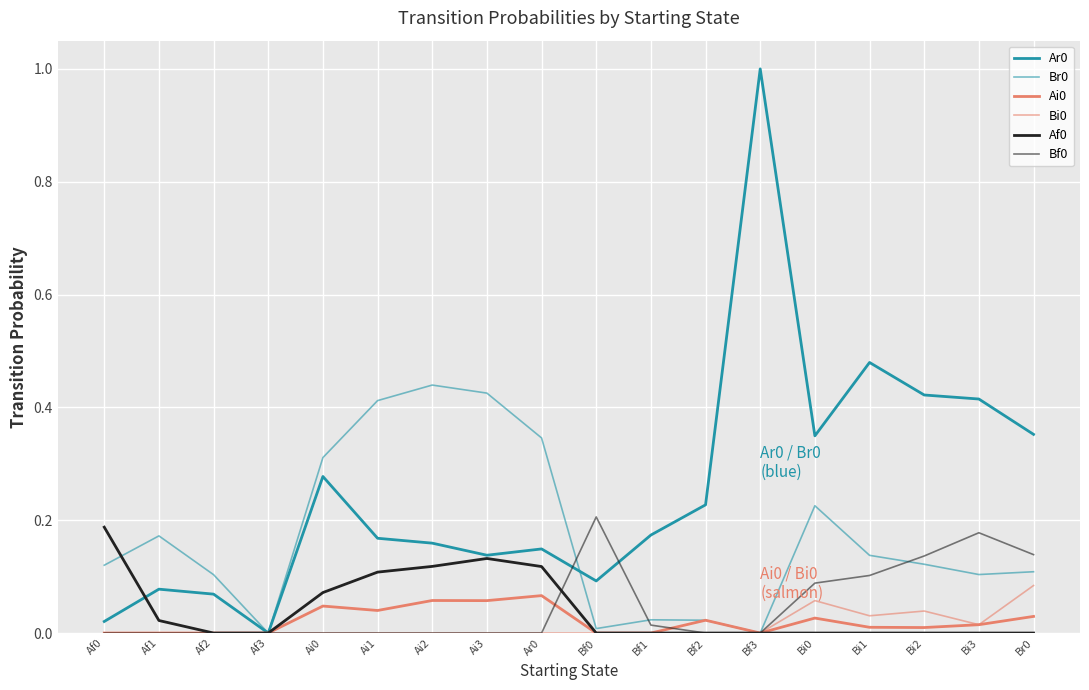

List the labels in order of Ai0 value, smallest first.

Af0, Af1, Af2, Af3, Bf0, Bf1, Bf3, Bi2, Bi1, Bi3, Bf2, Bi0, Br0, Ai1, Ai0, Ai3, Ai2, Ar0